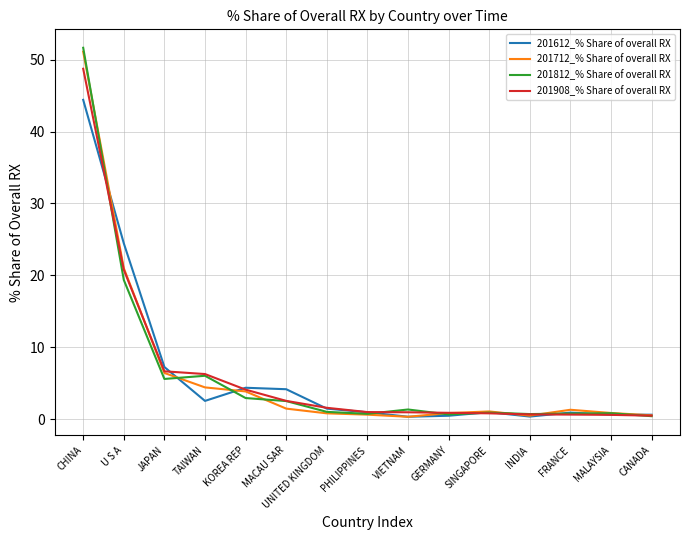

At which label is 201908_% Share of overall RX closest to 24?

U S A